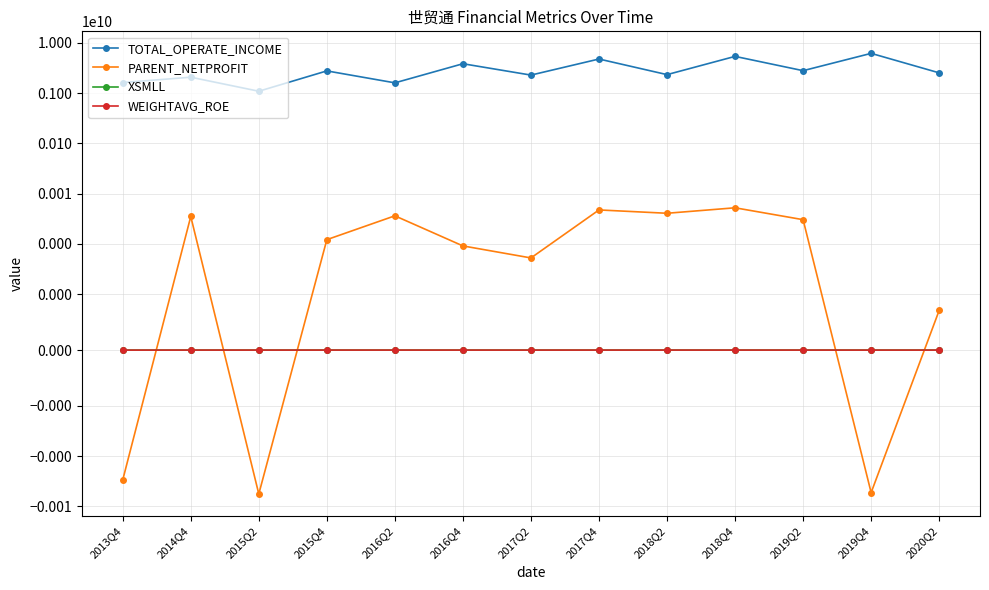

How many series are shown in this chart?

4